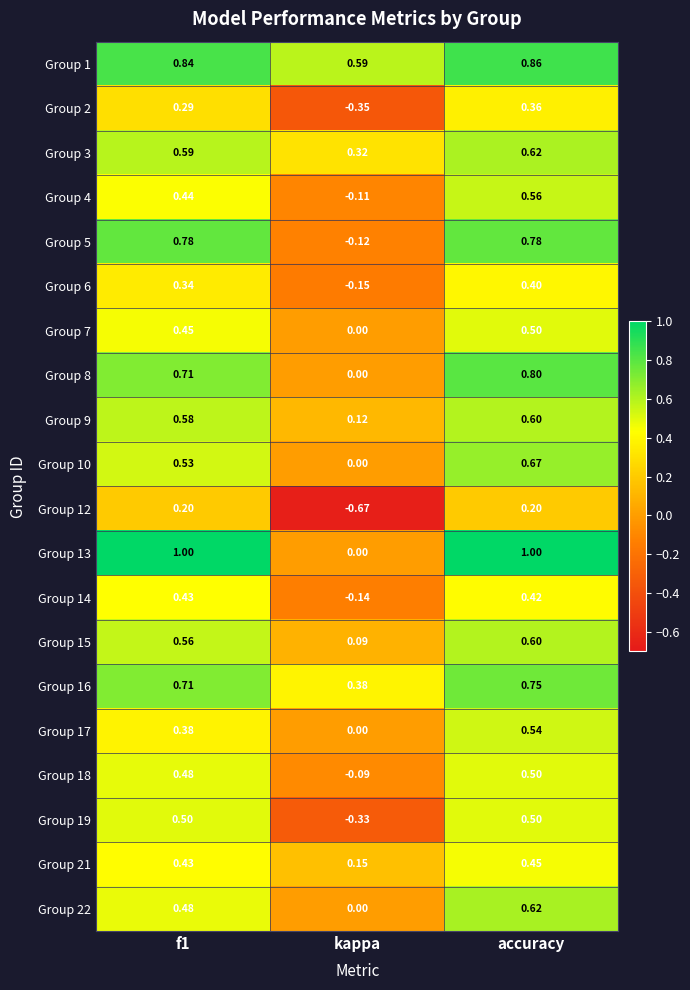

At which label does Group 18 reach its peak?

accuracy